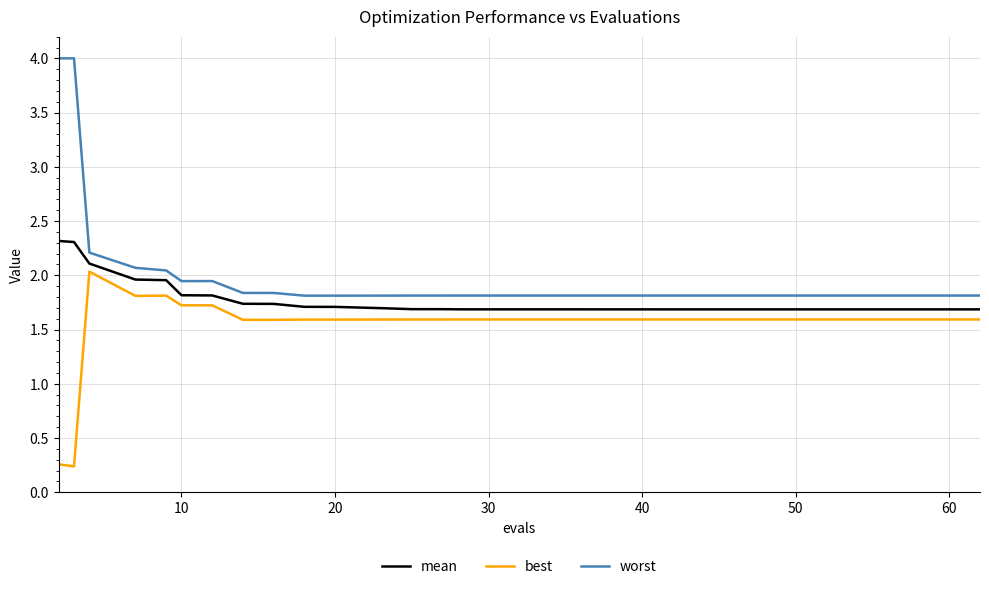

Rank the series by their average value, from highest to lowest.

worst, mean, best